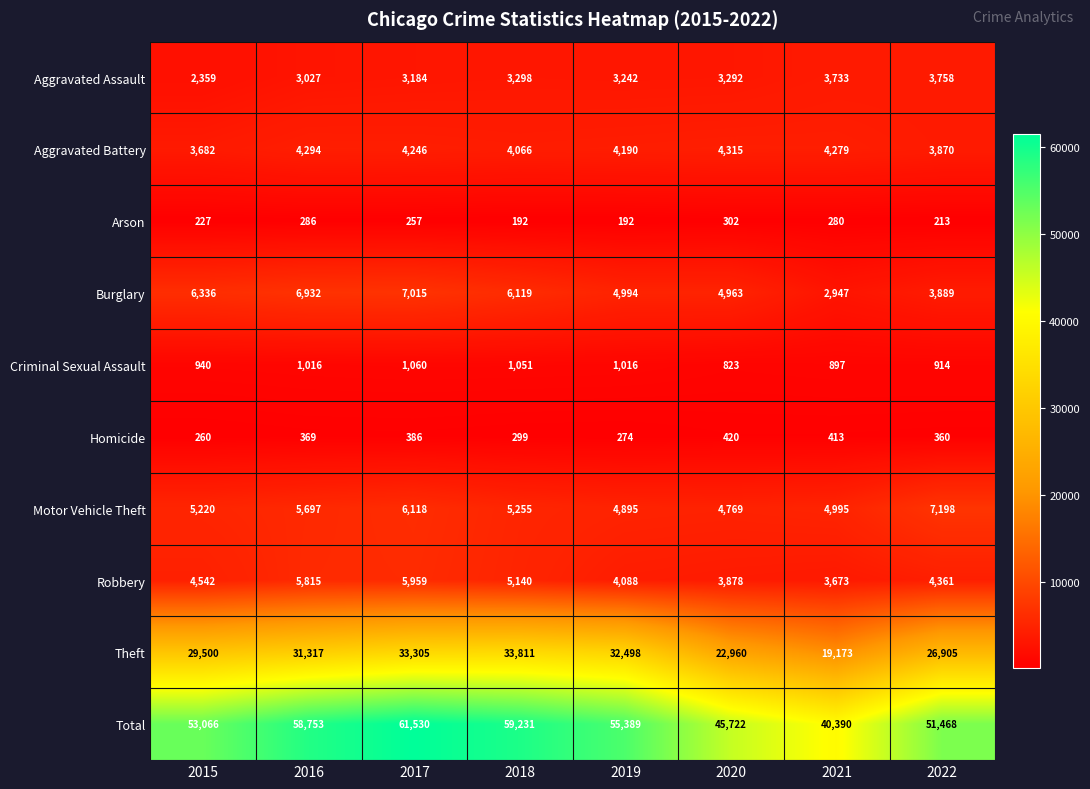

List the series in order of their peak value, lowest first.

Arson, Homicide, Criminal Sexual Assault, Aggravated Assault, Aggravated Battery, Robbery, Burglary, Motor Vehicle Theft, Theft, Total